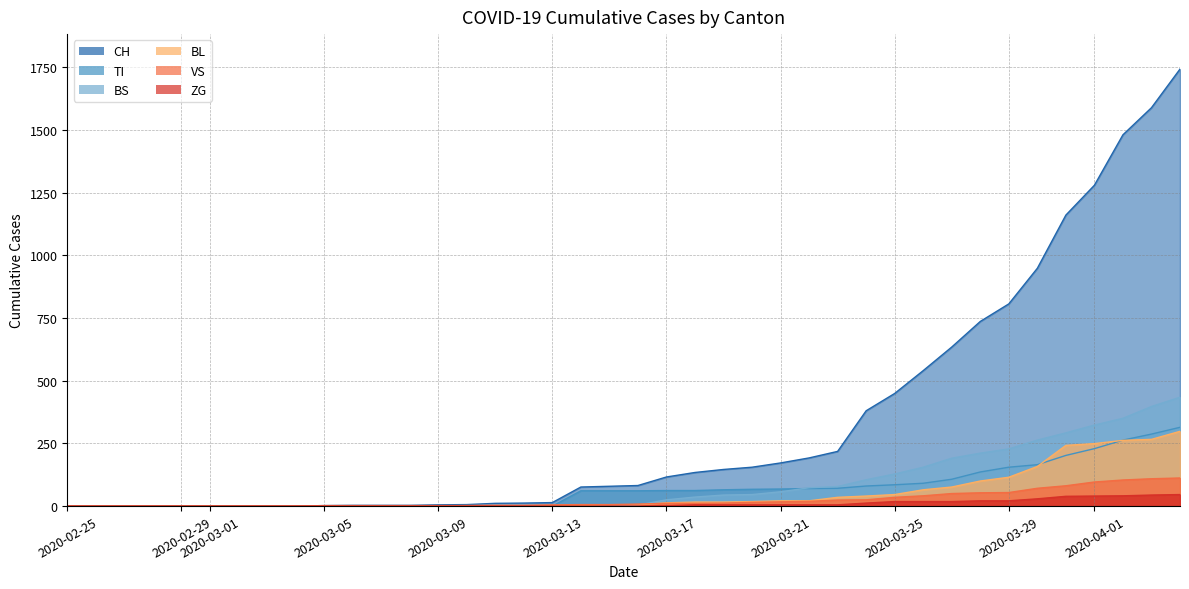

What is the difference between the VS values at 2020-03-21 and 2020-04-01?

79